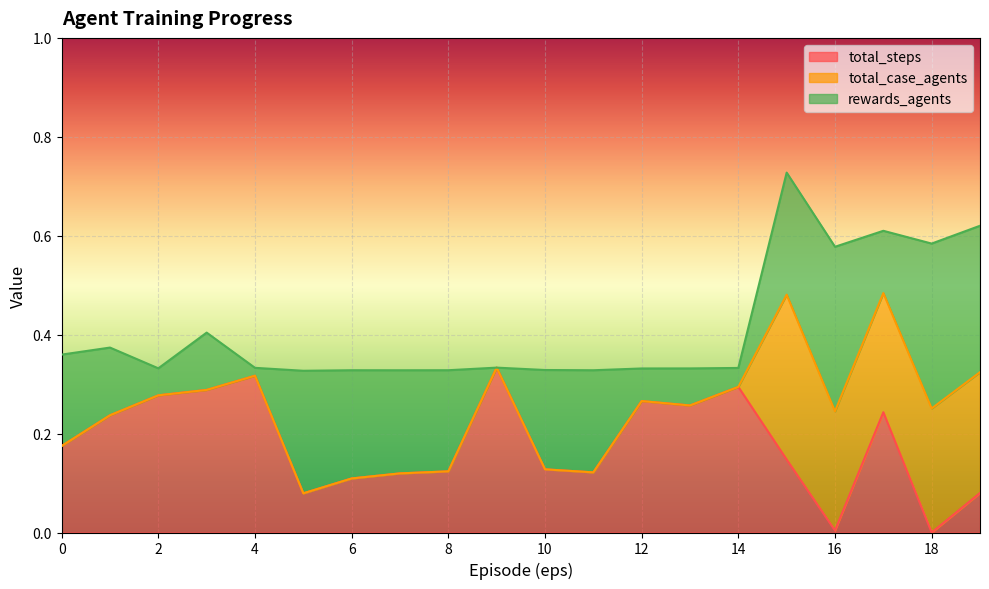

At which category does the chart reach its peak across all series?

15